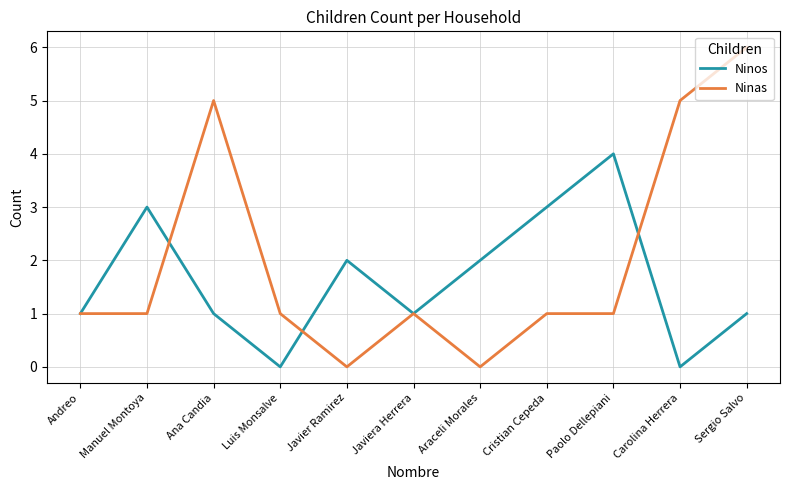

True or false: Ninos has a value of 0 at Luis Monsalve.

True